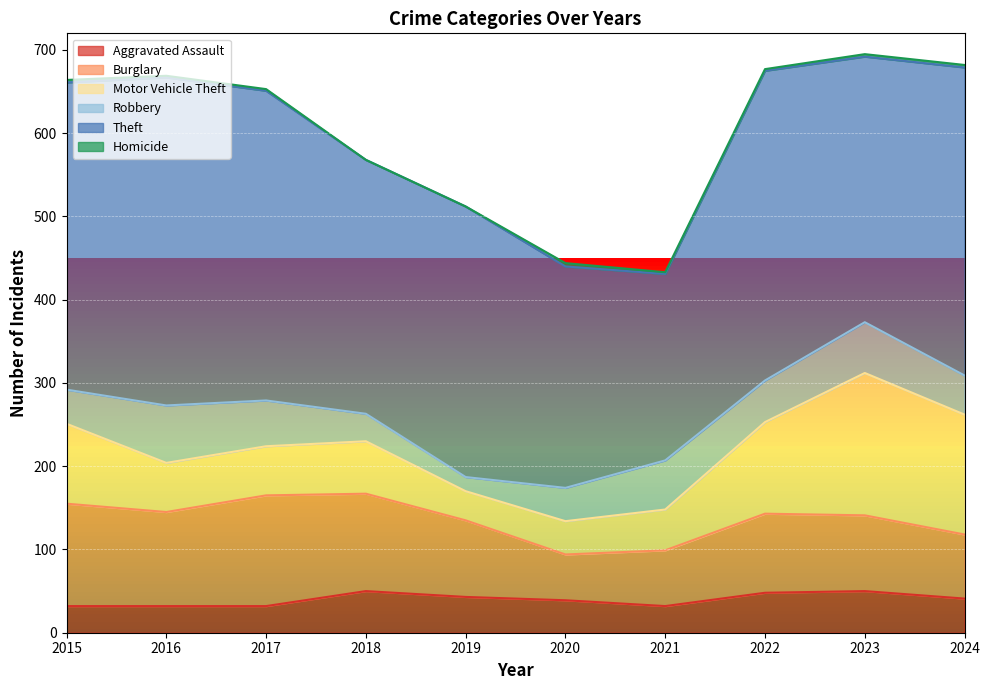

At how many categories does at least one series exceed 109?

10